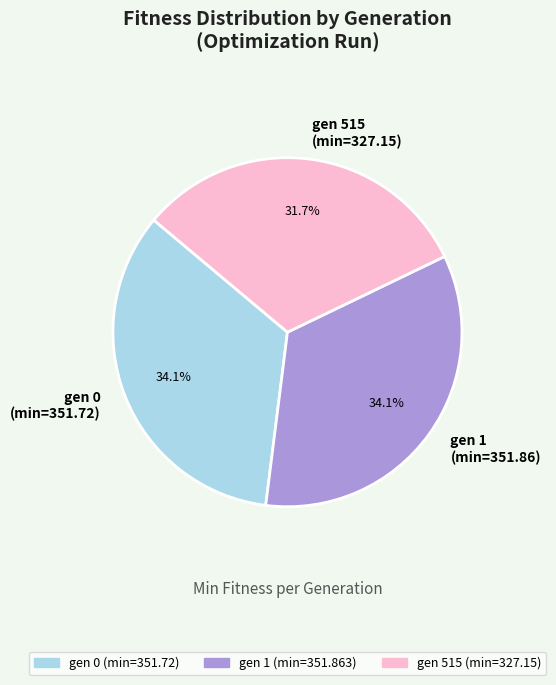

What portion of the pie excludes gen 1 (min=351.86)?

65.9%